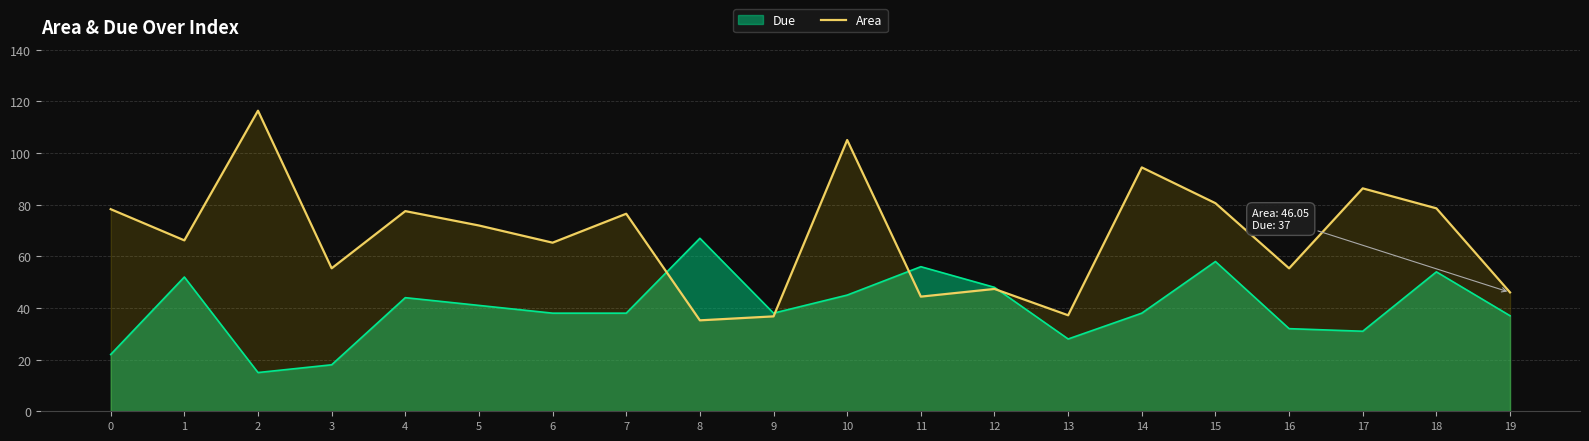

What is the change in value from 10 to 17?

-18.7